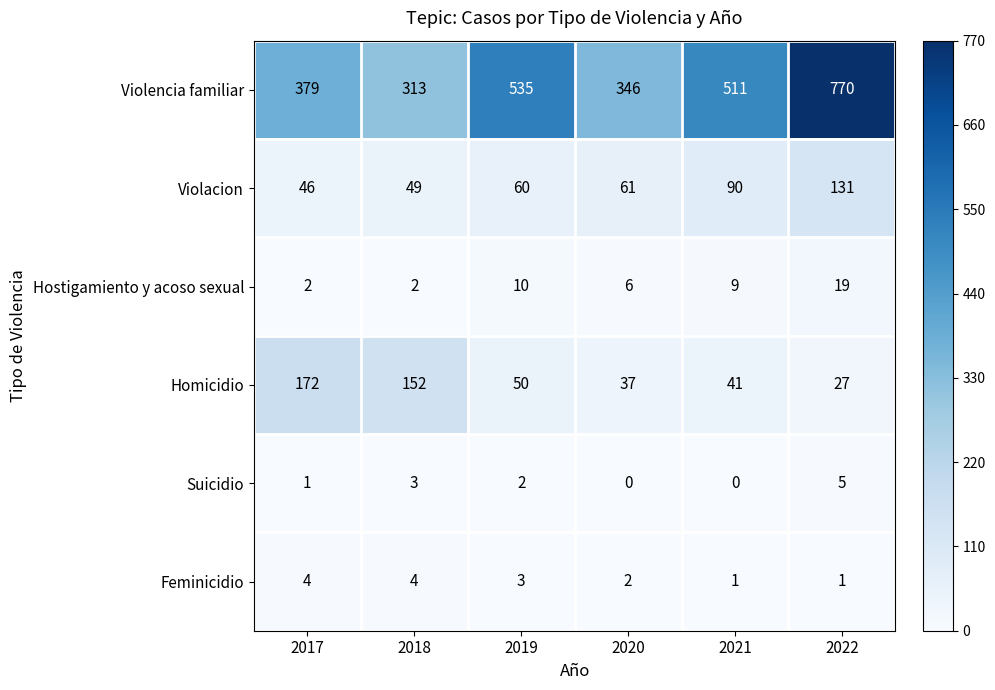

Between 2018 and 2020, which series saw the biggest shift?

Homicidio